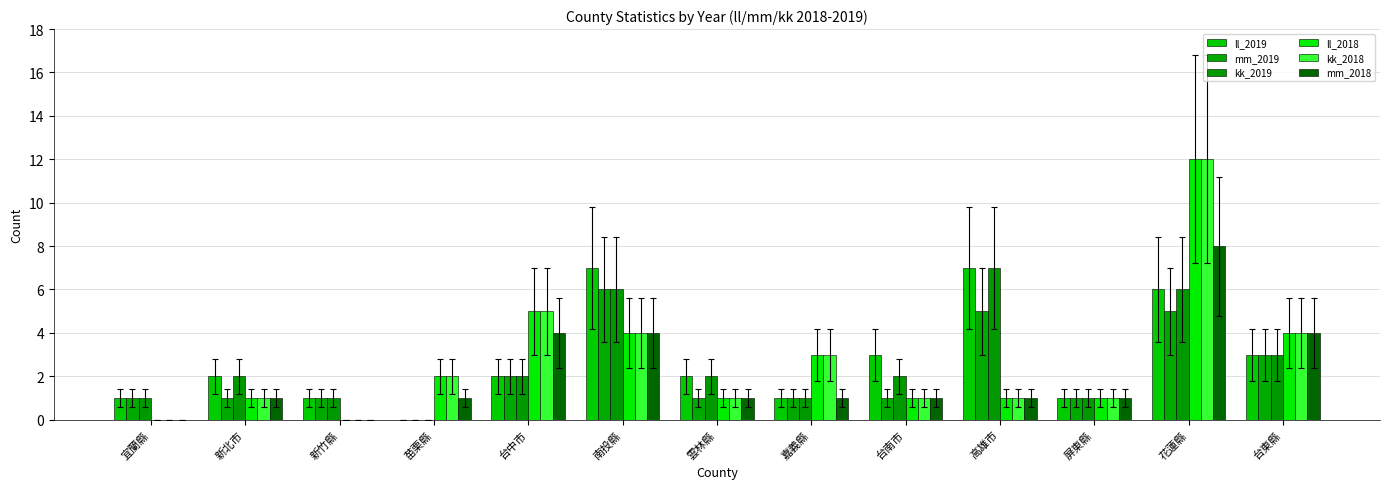

What position from the left is 台東縣?

13